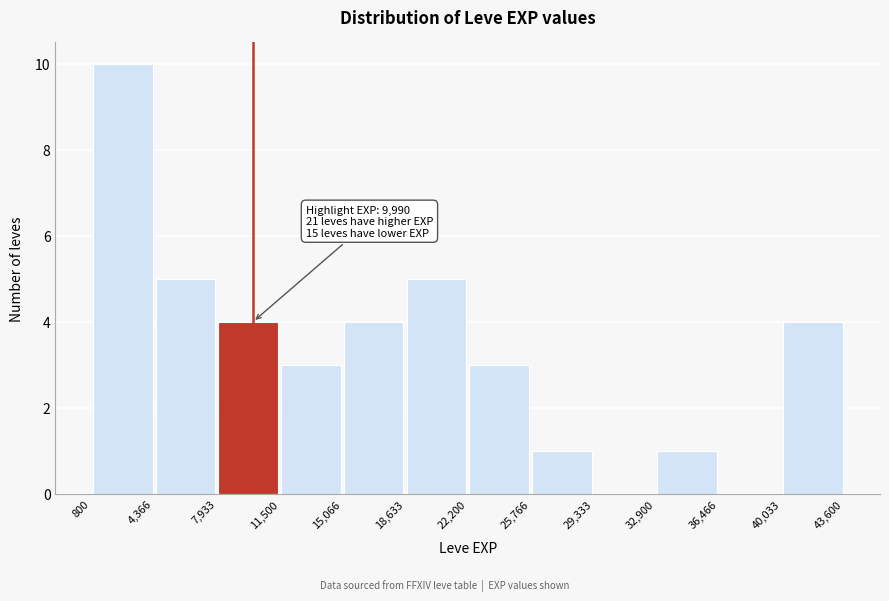

Over which range of the x-axis is the bar tallest?

800 to 4,366